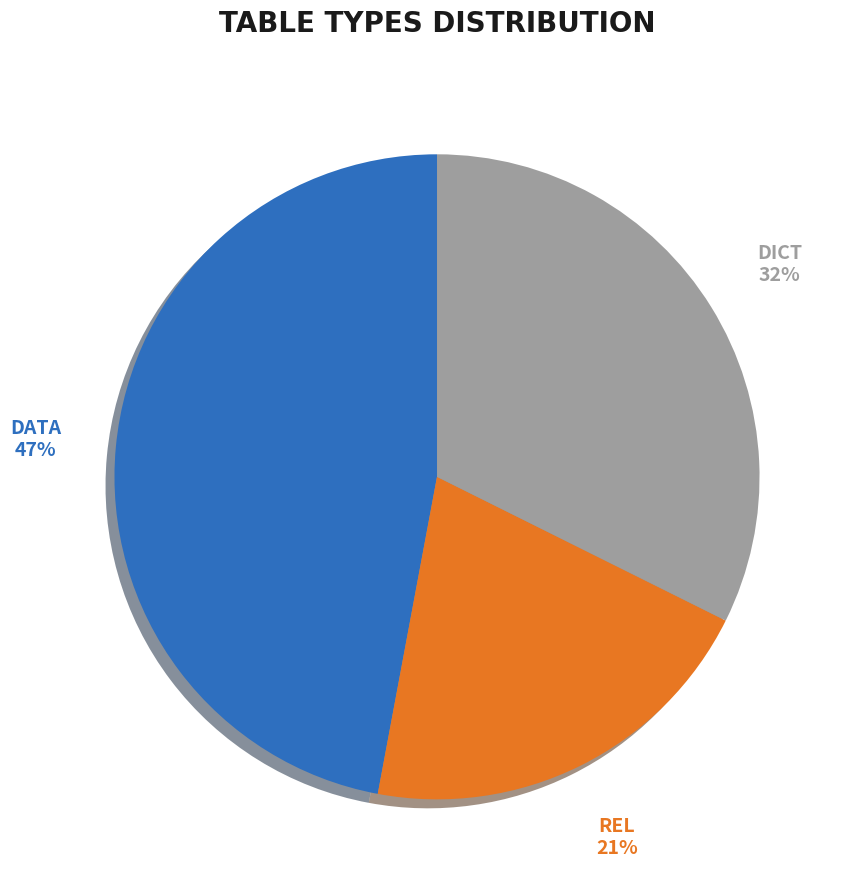

What is the ratio of the value at REL to the value at DATA?

0.4